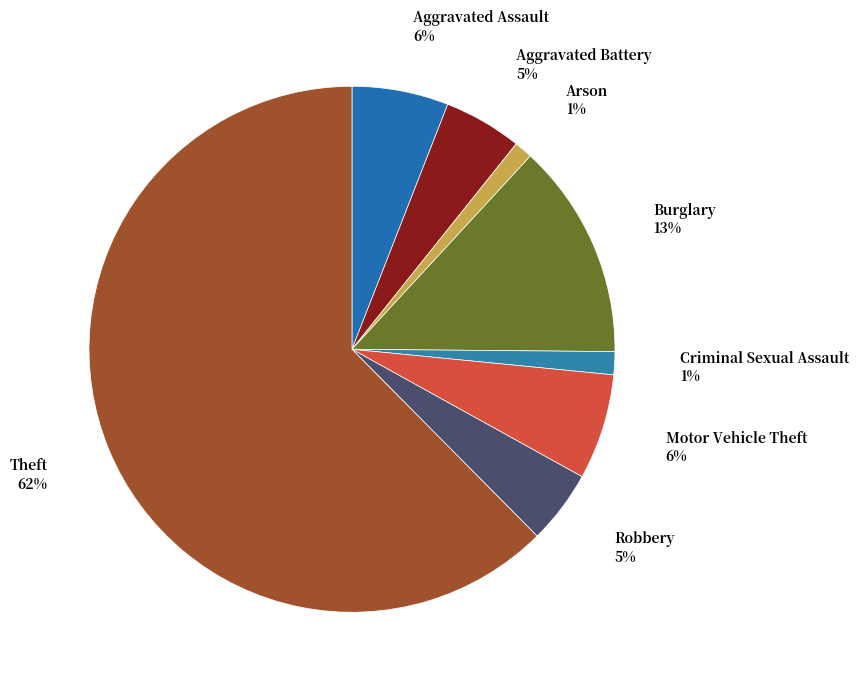

To the nearest percent, what is the difference between the largest and smallest slice percentages?

61%